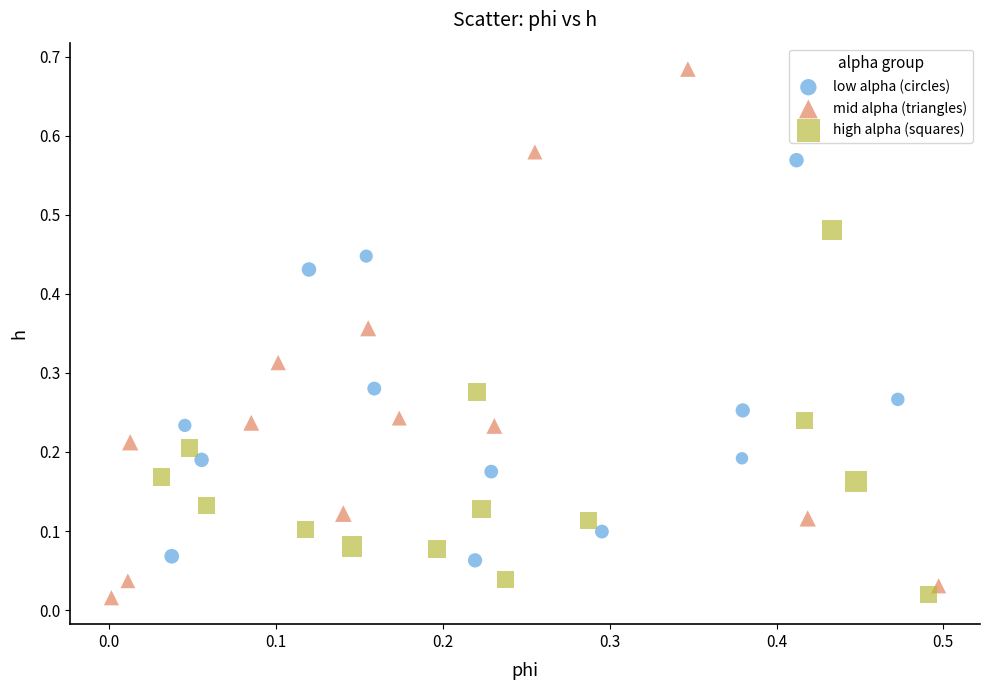

Which series contains the highest Y value?

mid alpha (triangles)